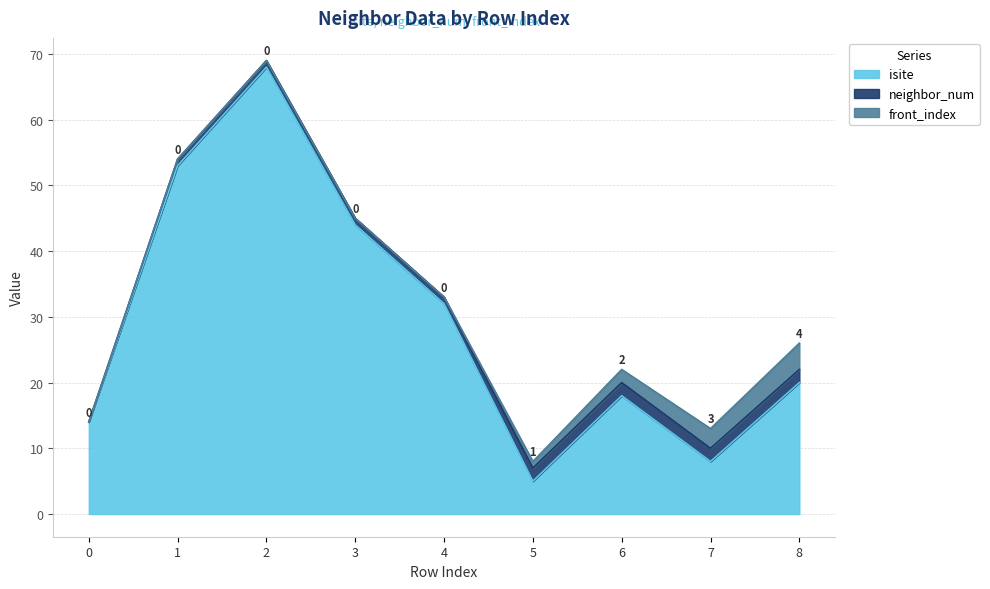

What are all the series names shown in the legend?

isite, neighbor_num, front_index